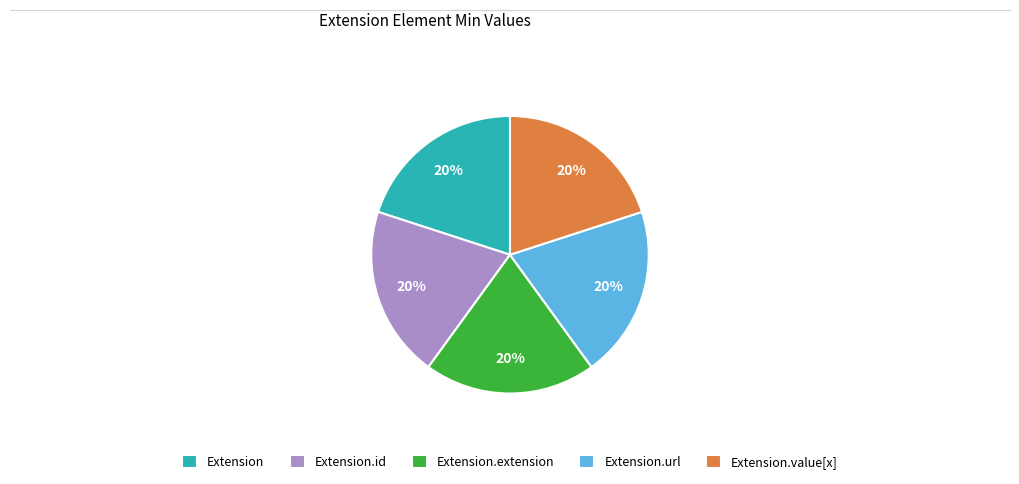

True or false: Extension accounts for 8% of the total.

False